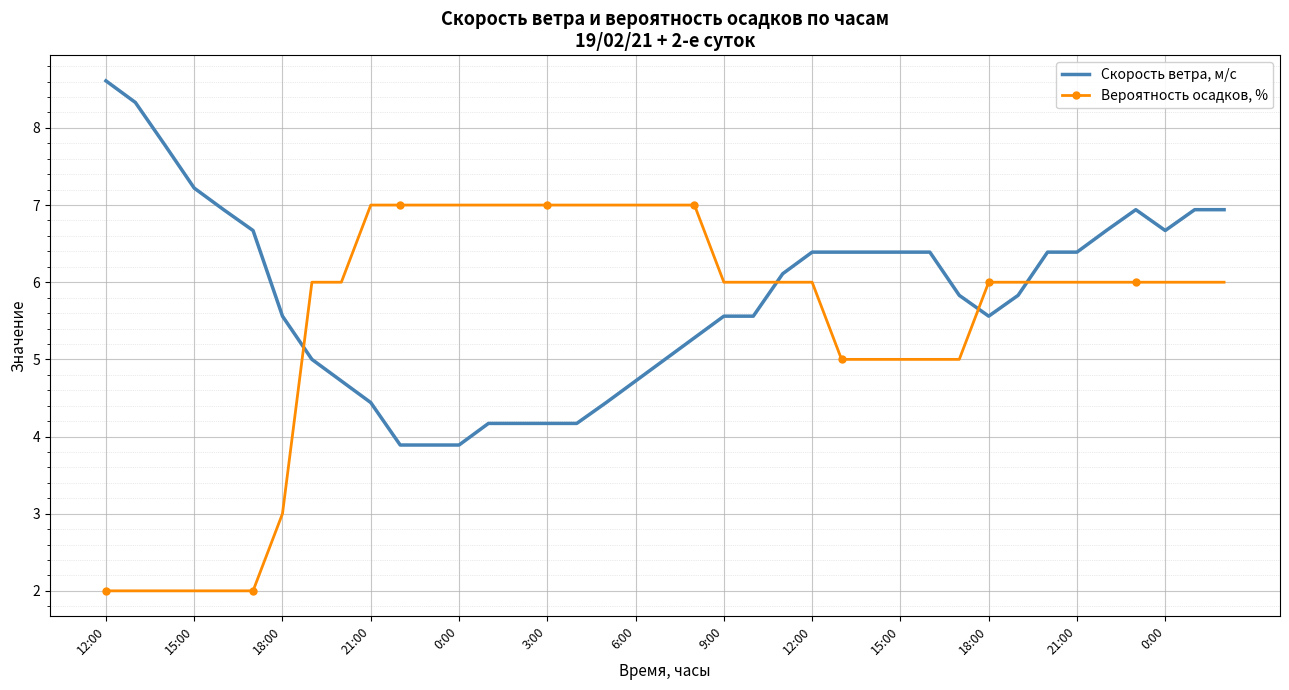

After their last crossing, which series has the higher values: Скорость ветра, м/c or Вероятность осадков, %?

Скорость ветра, м/c